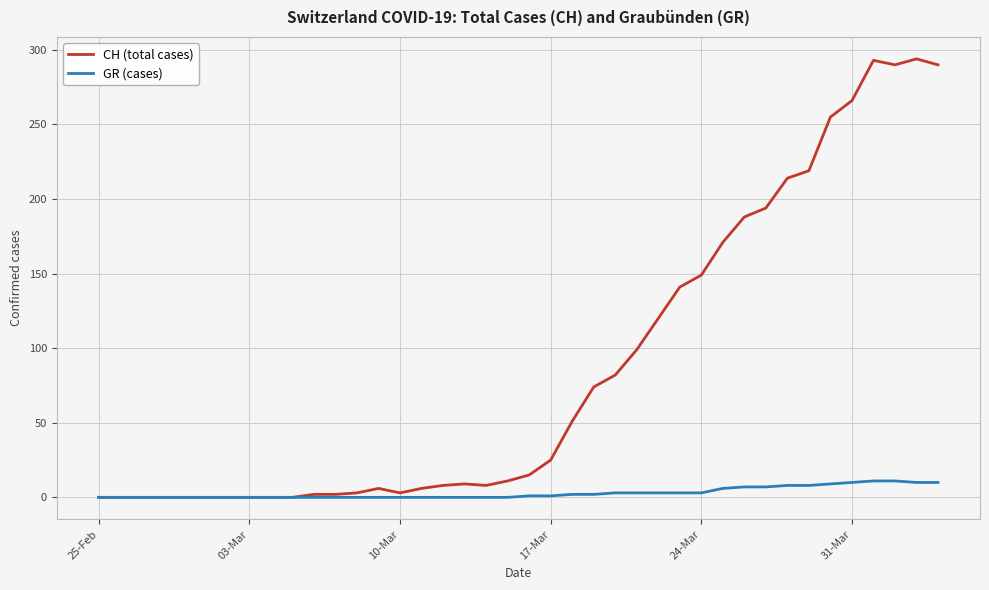

What is the maximum value shown in the chart?

294